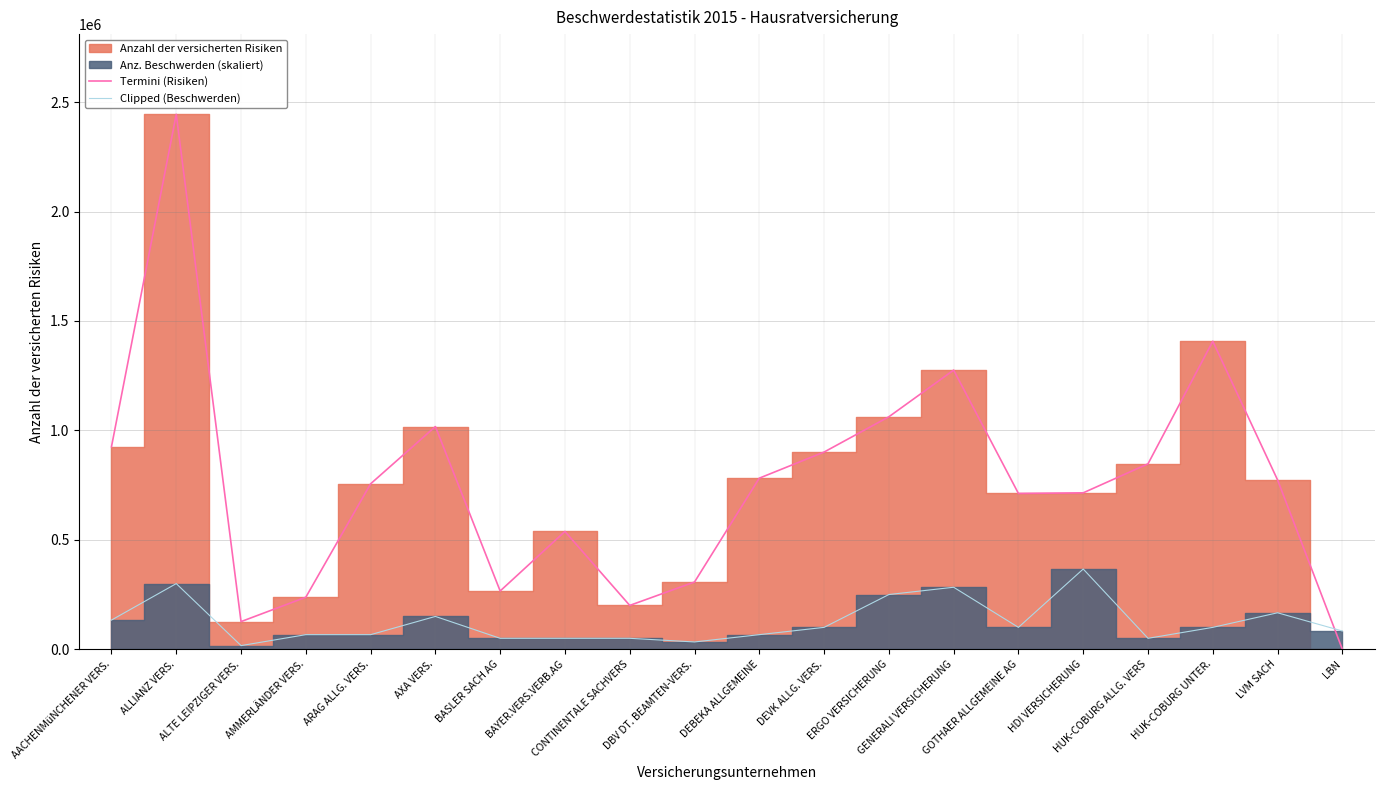

What is the spread (max minus min) of values at GOTHAER ALLGEMEINE AG?

611824.2